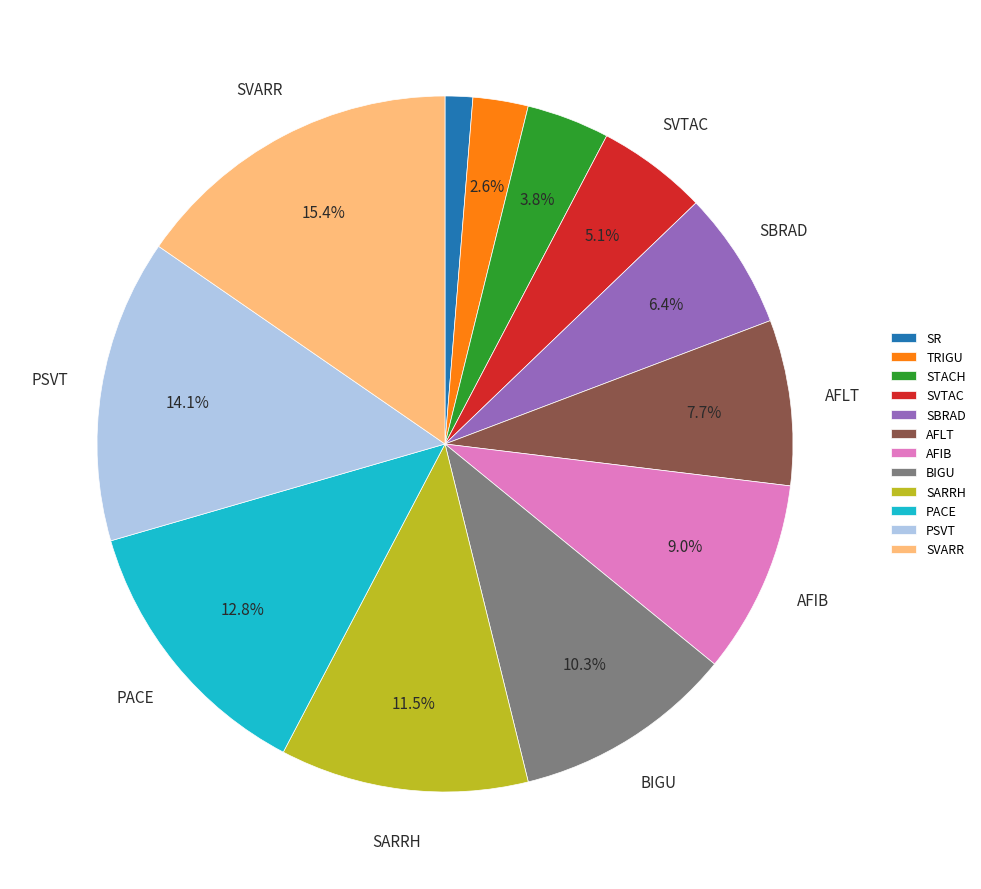

What percentage do AFLT and PACE together represent?

20.5%